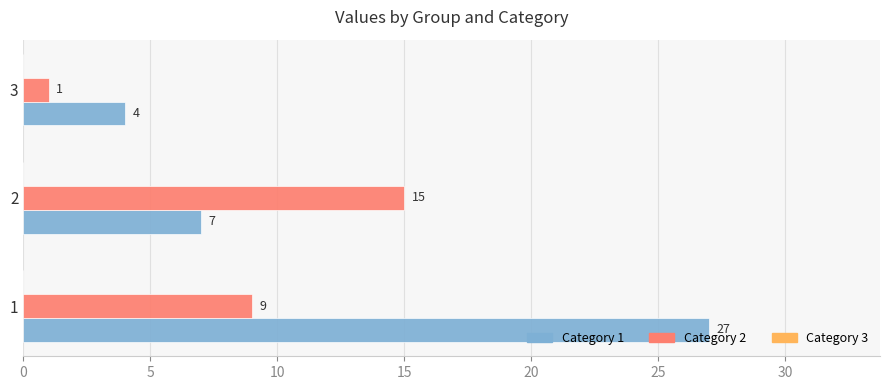

At which category is the sum across all series the highest?

1